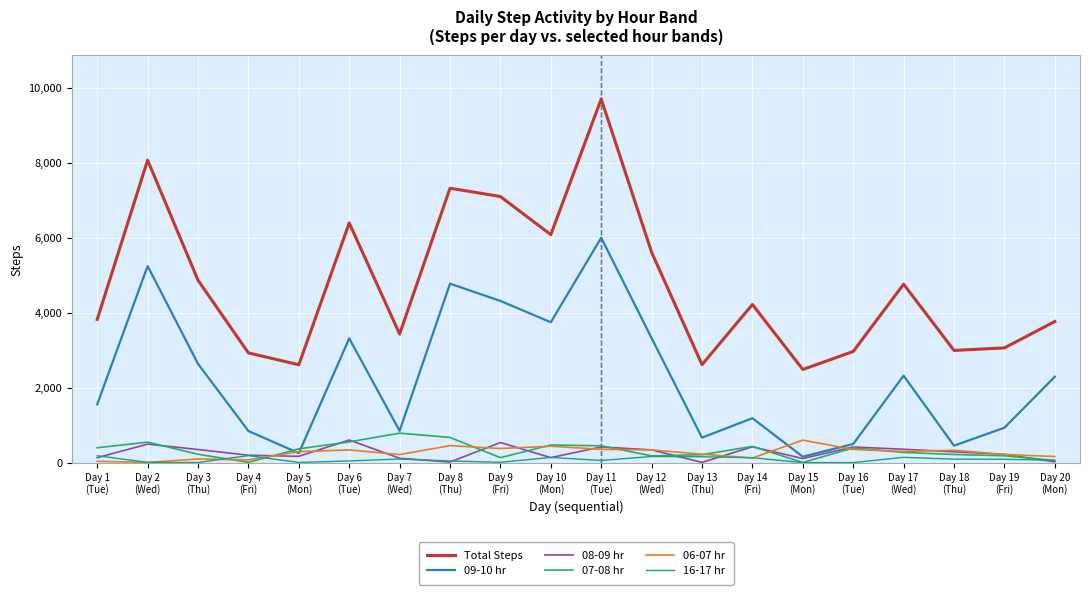

Which series changed the most between Day 3
(Thu) and Day 10
(Mon)?

Total Steps